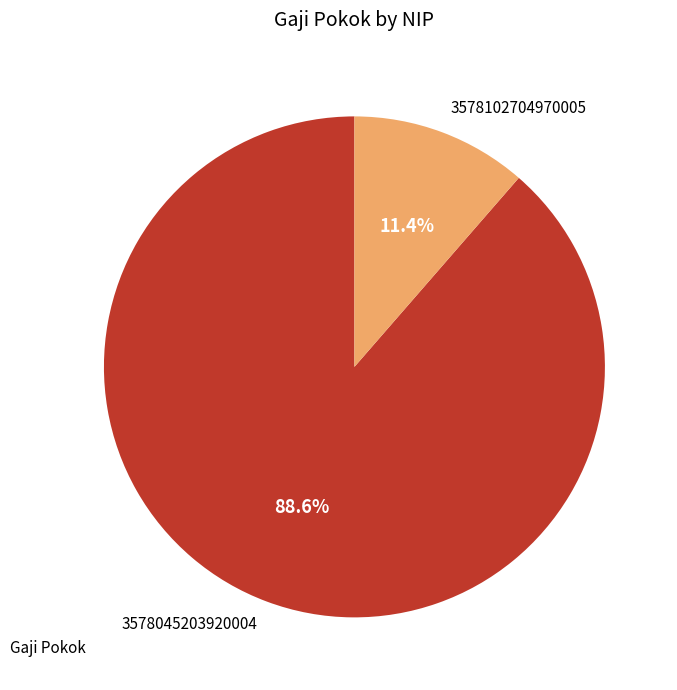

To the nearest percent, what is the difference between the 3578045203920004 and 3578102704970005 slice percentages?

77%